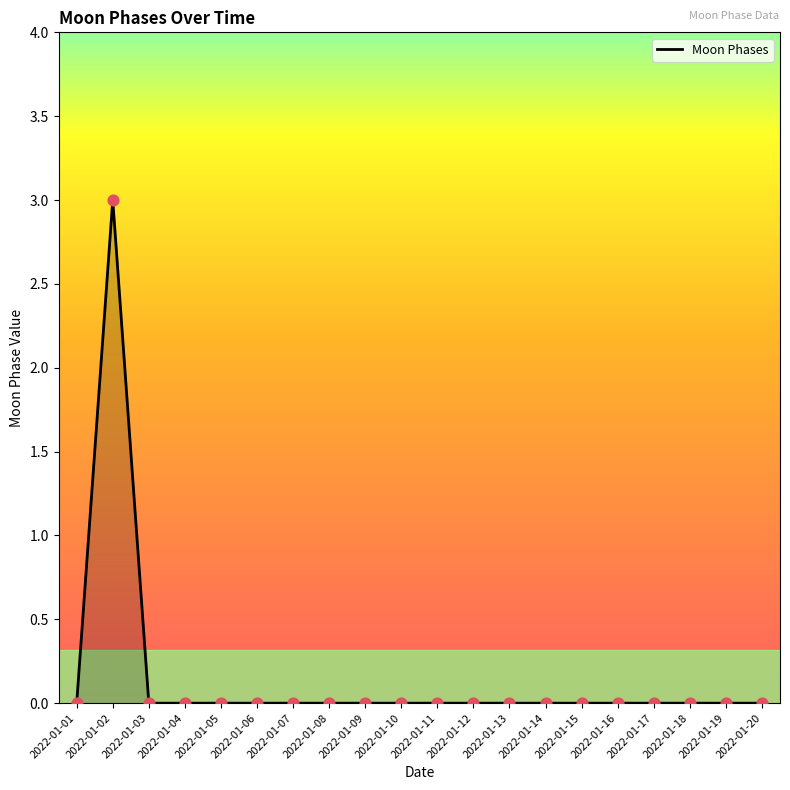

What is the change in value from 2022-01-02 to 2022-01-07?

-3